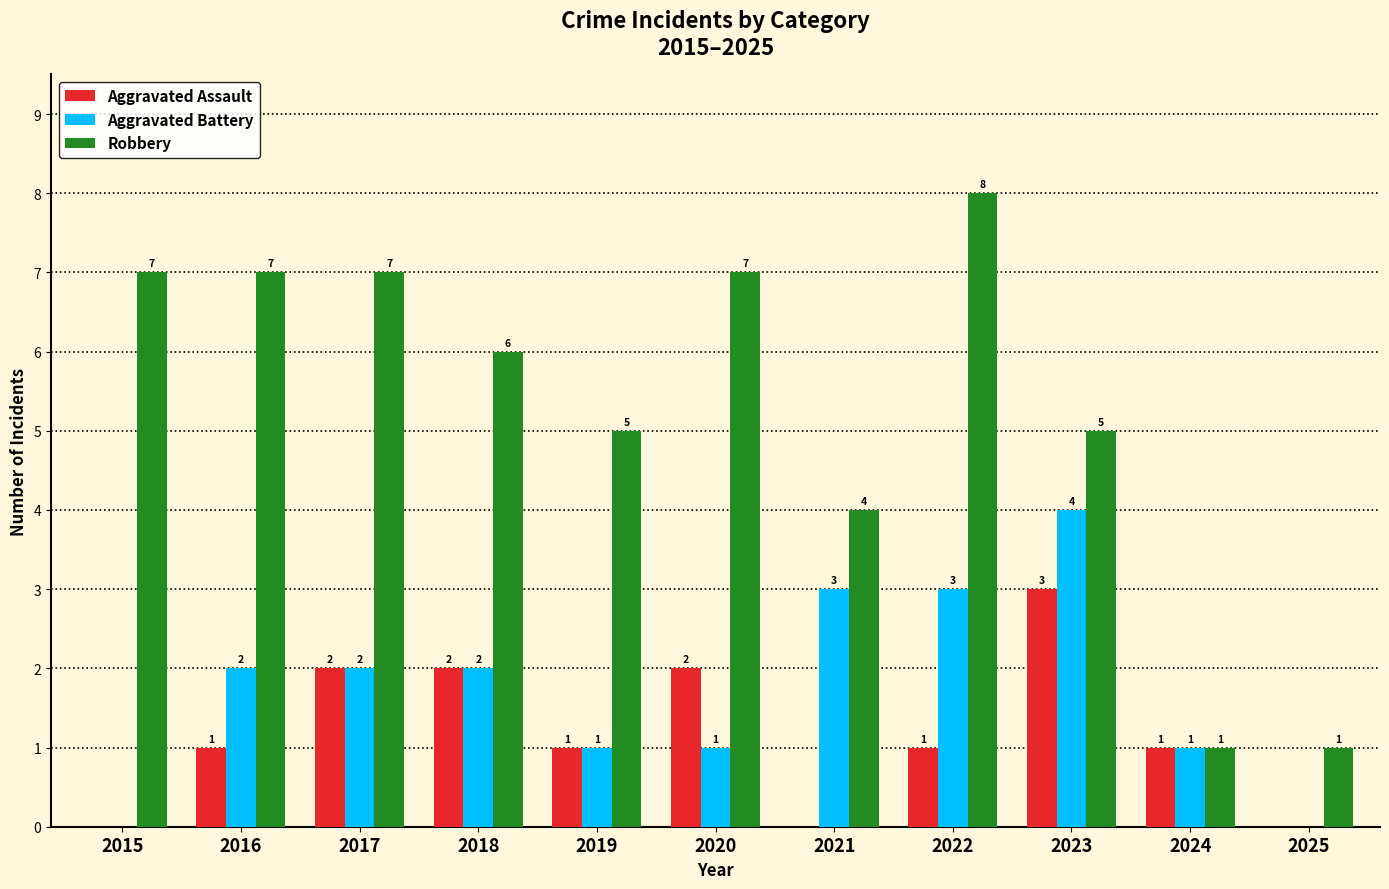

How many series are shown in this chart?

3